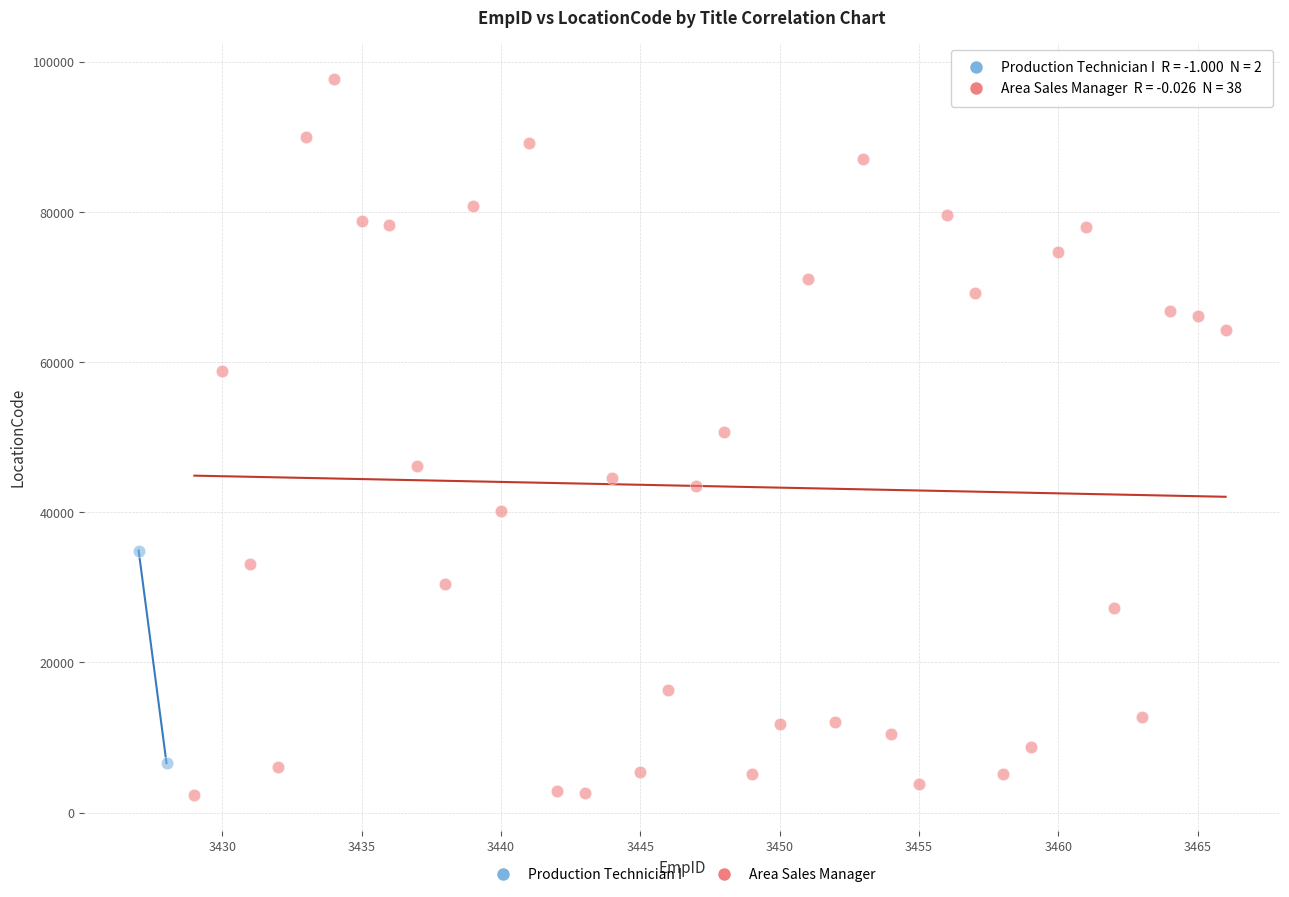

What are all the series names shown in the legend?

Production Technician I, Area Sales Manager